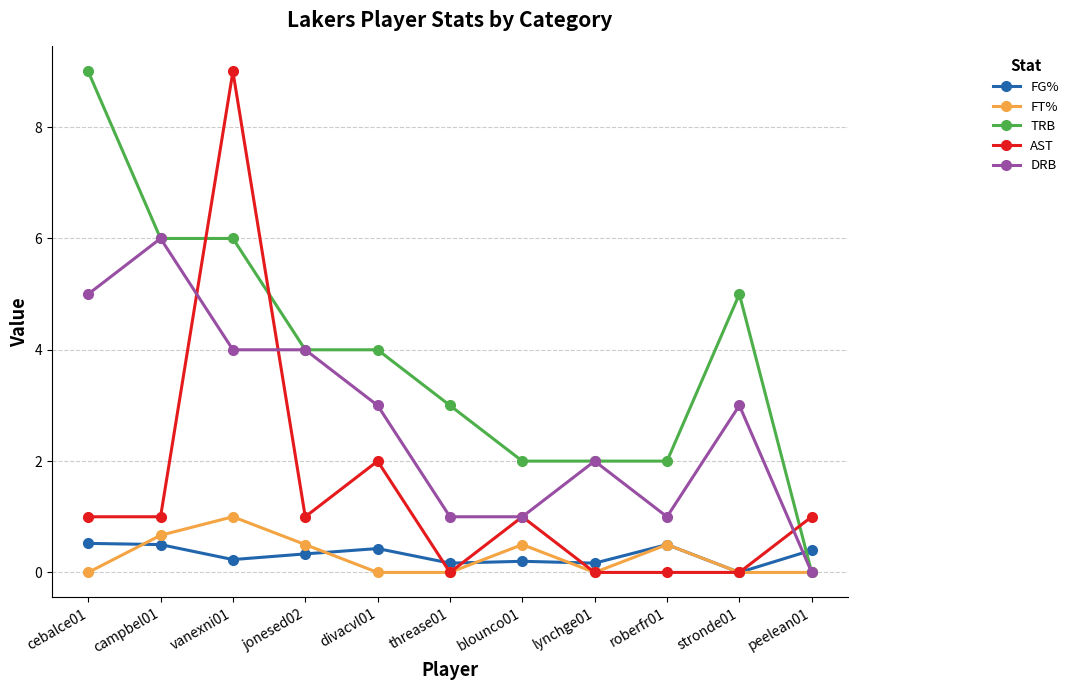

In FT%, how many points are higher than both neighbors (excluding endpoints)?

3